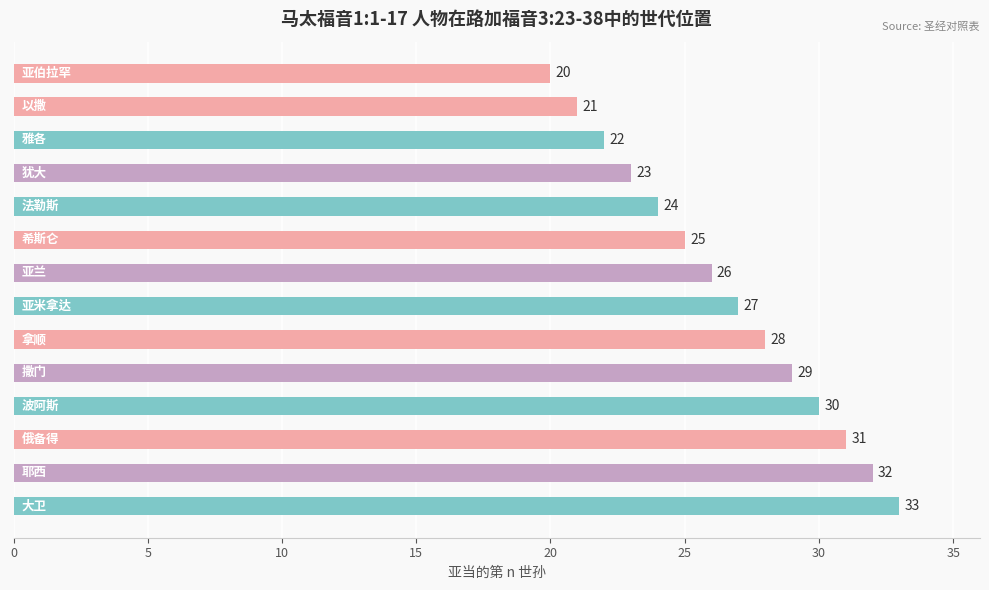

What is the maximum value shown in the chart?

33